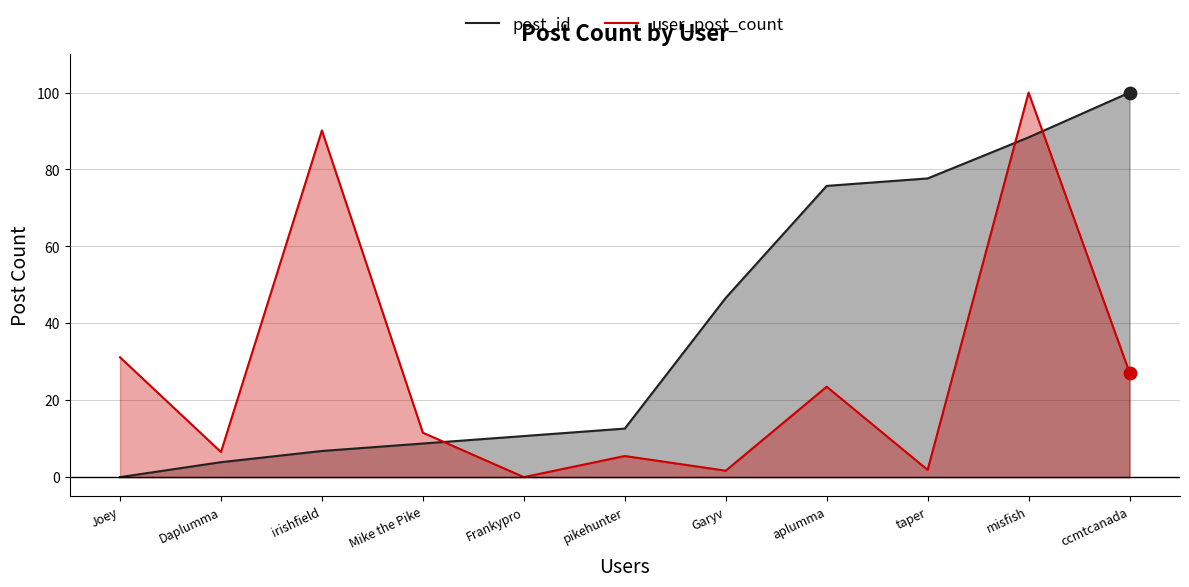

Which series reaches the minimum Y coordinate?

post_id